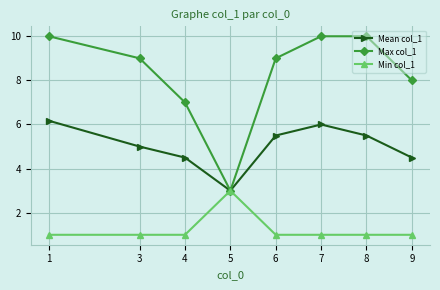

Where does the Mean col_1 series first go above 5?

1